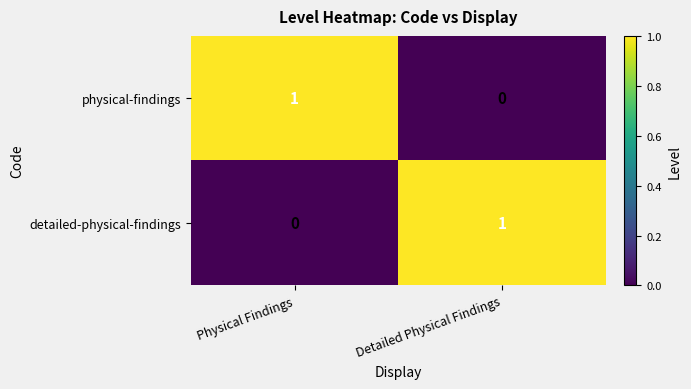

At which label is physical-findings closest to 0?

Detailed Physical Findings